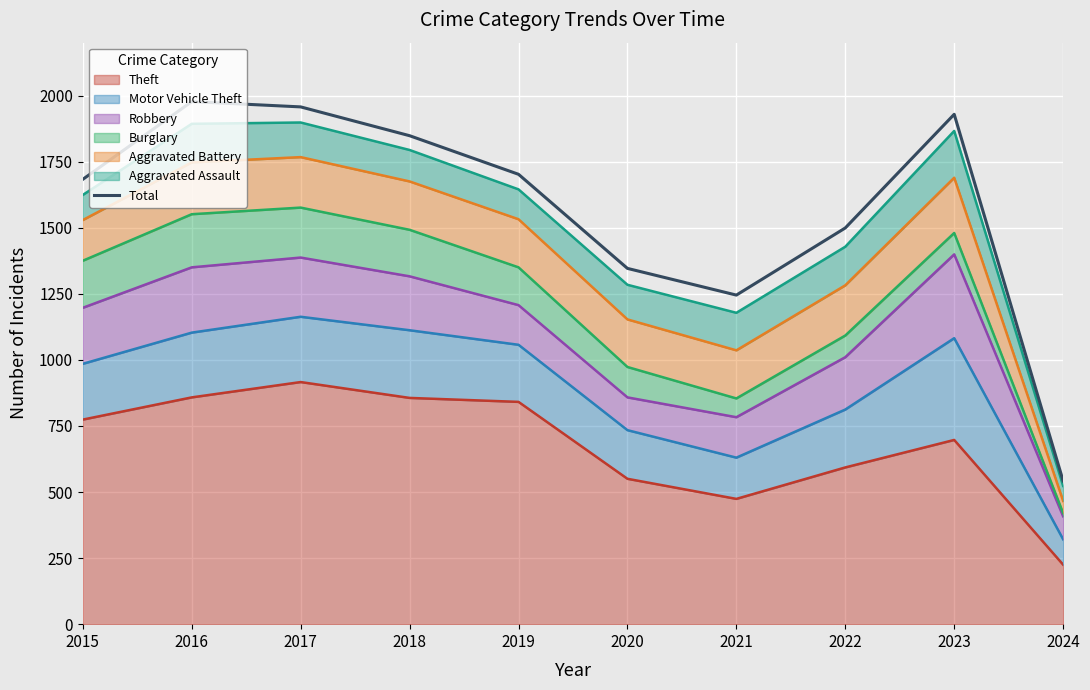

True or false: the data shows 1977 at 2016.

True